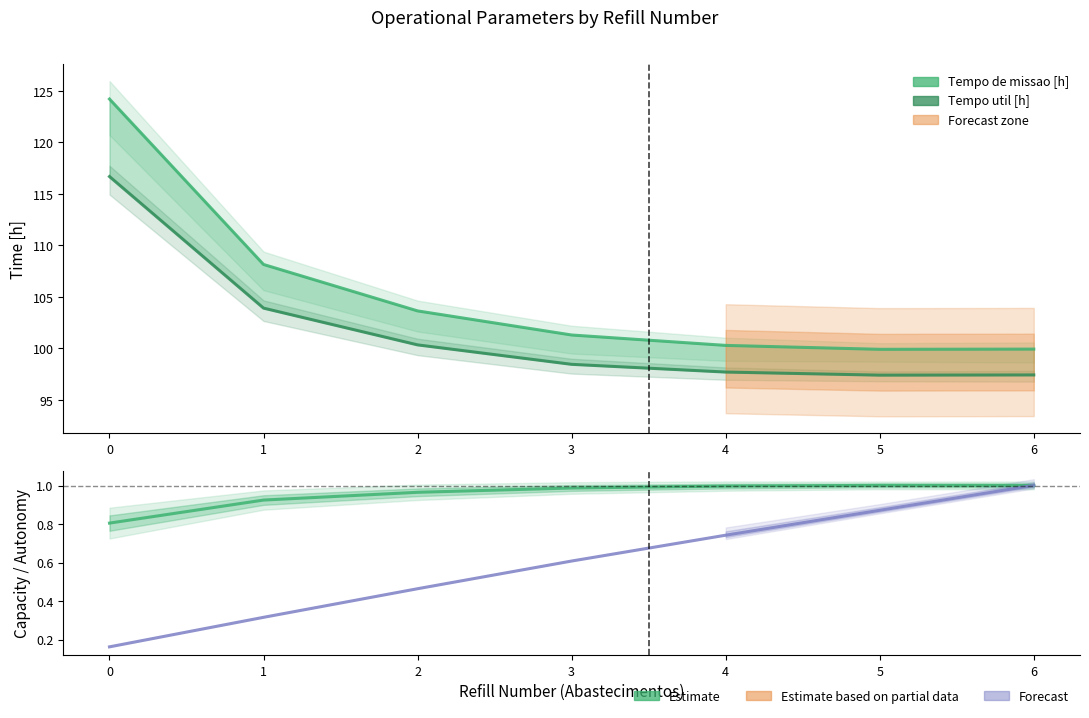

True or false: Tempo util [h] and Capacidade operacional [ha/h] cross at least once.

False